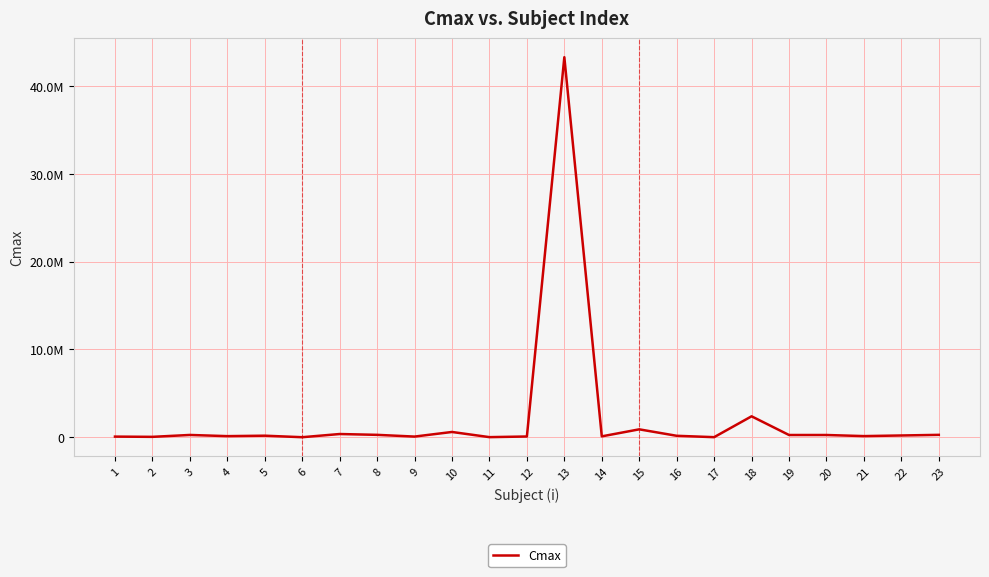

What is the greatest value displayed?

43290044.0